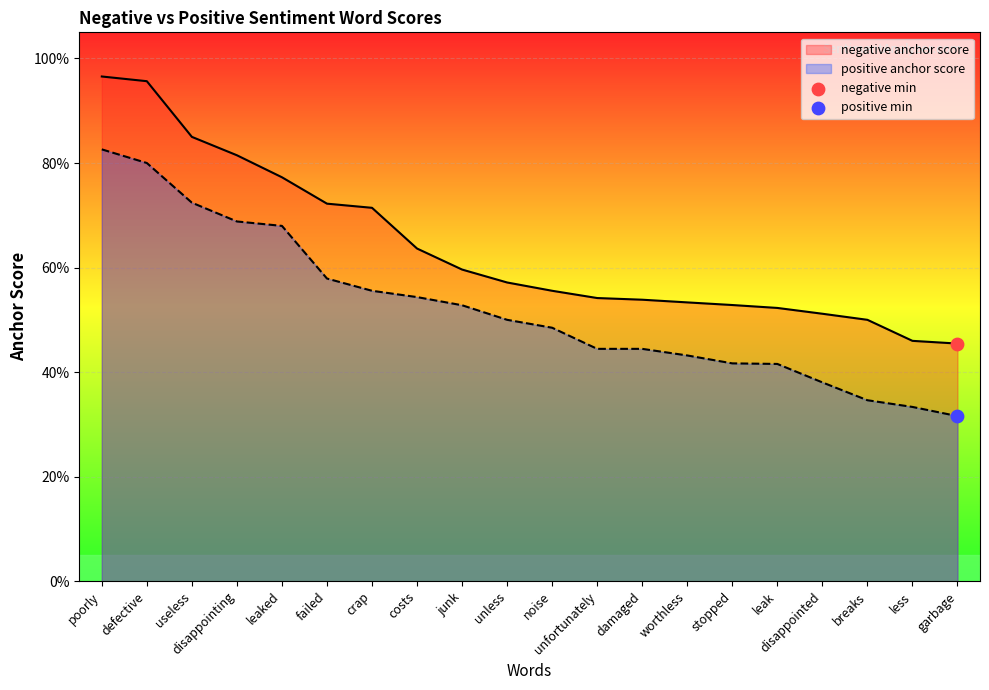

Which series contains the lowest Y value?

positive anchor score